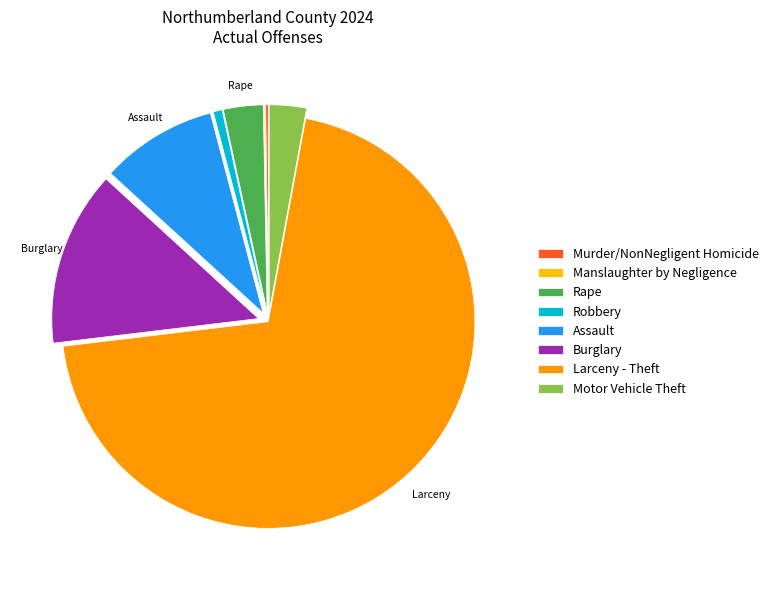

Is there a majority slice in this chart?

Yes